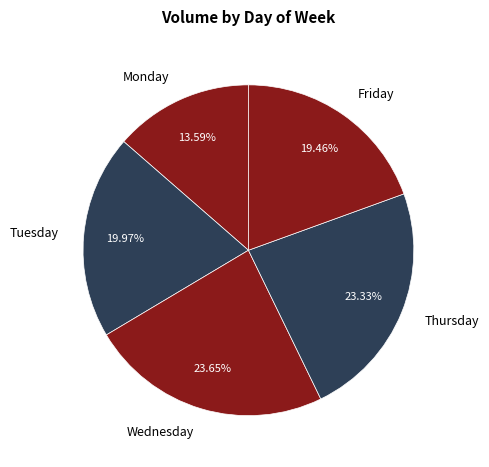

What is the ratio of the value at Wednesday to the value at Friday?

1.2